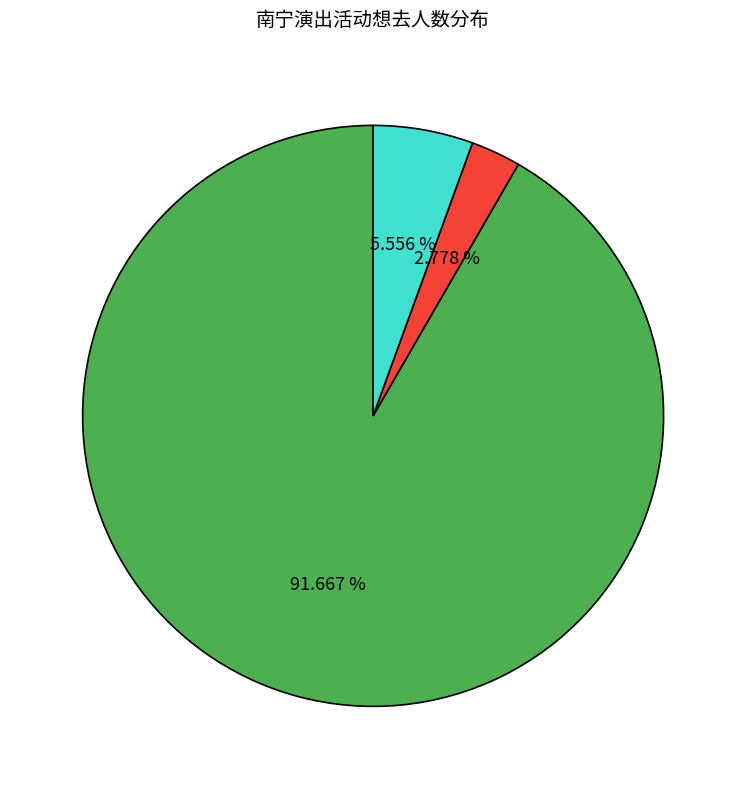

Is there any slice that represents more than half of the pie?

Yes